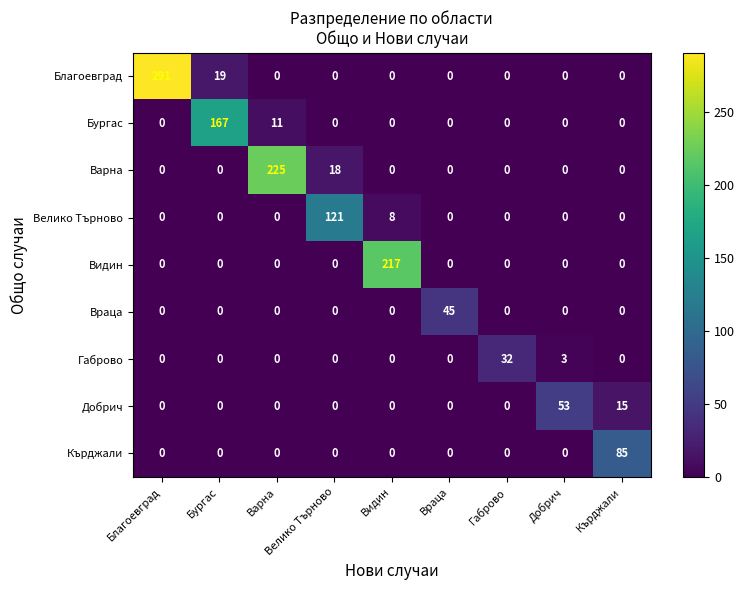

The value of Враца at Бургас is 23. True or false?

False